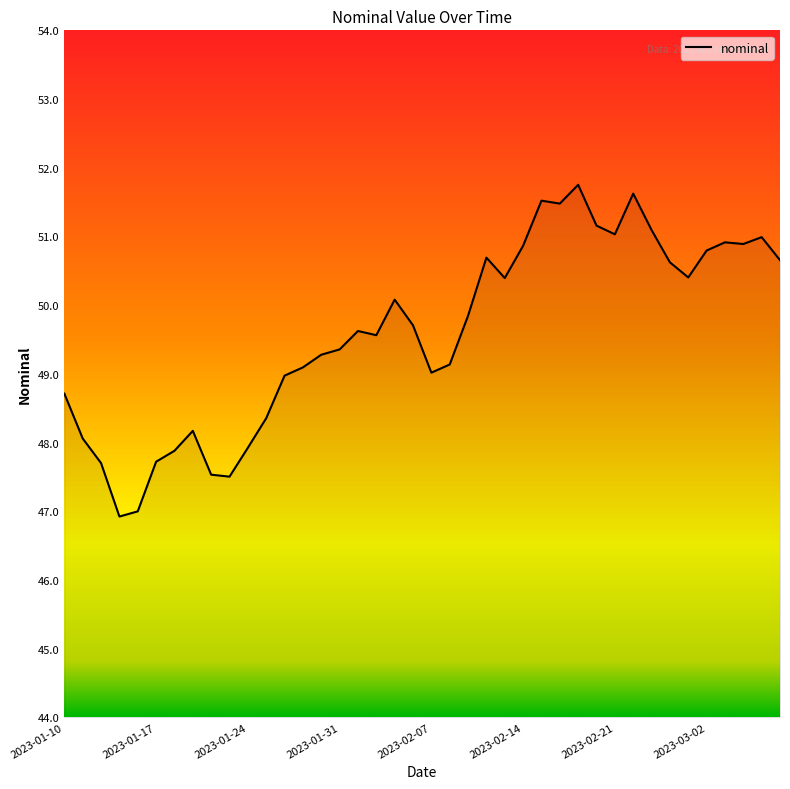

What is the minimum value shown in the chart?

46.9